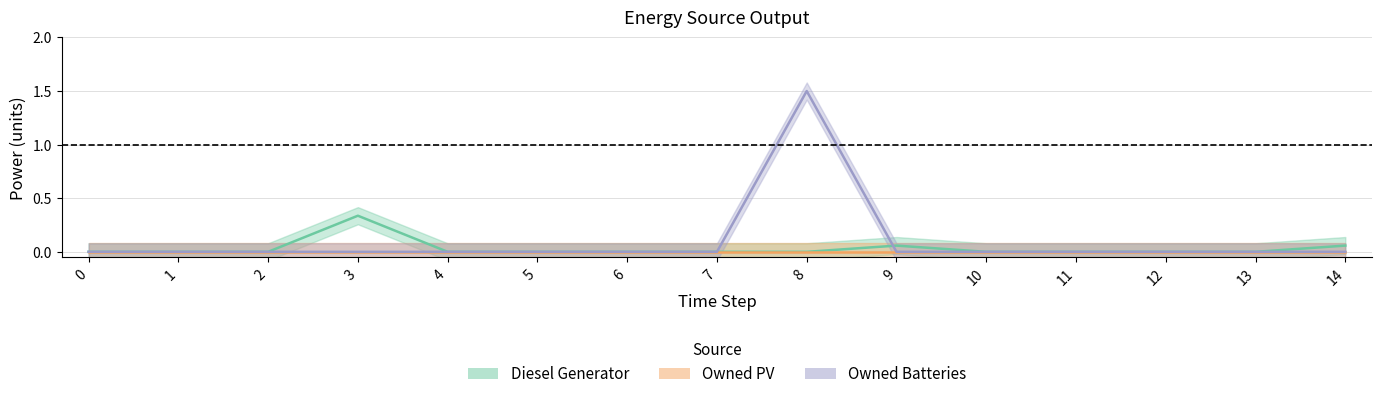

What is the greatest value displayed?

1.5